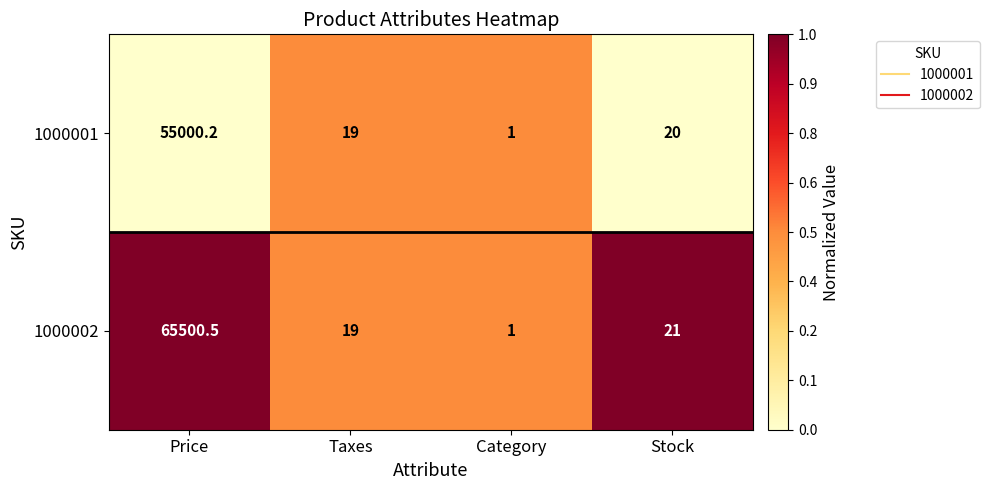

Between Price and Taxes, which series saw the biggest shift?

1000002